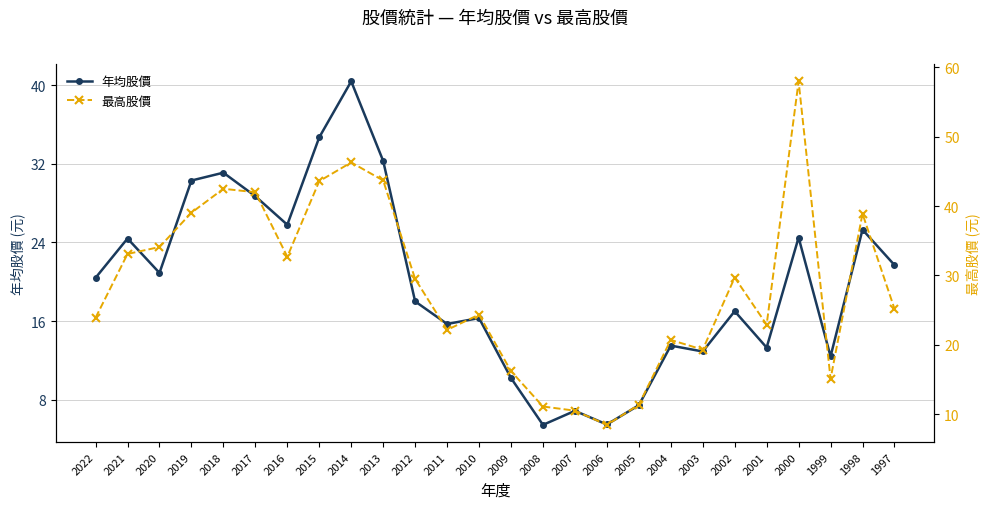

Where is 最高股價 nearest to the value 33?

2021